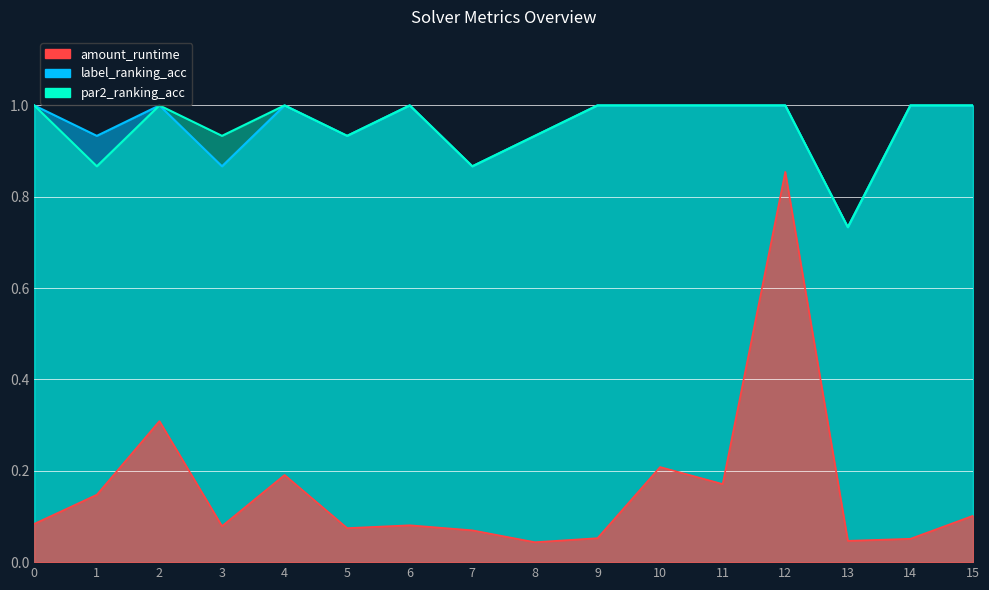

Does the chart have visible grid lines?

Yes